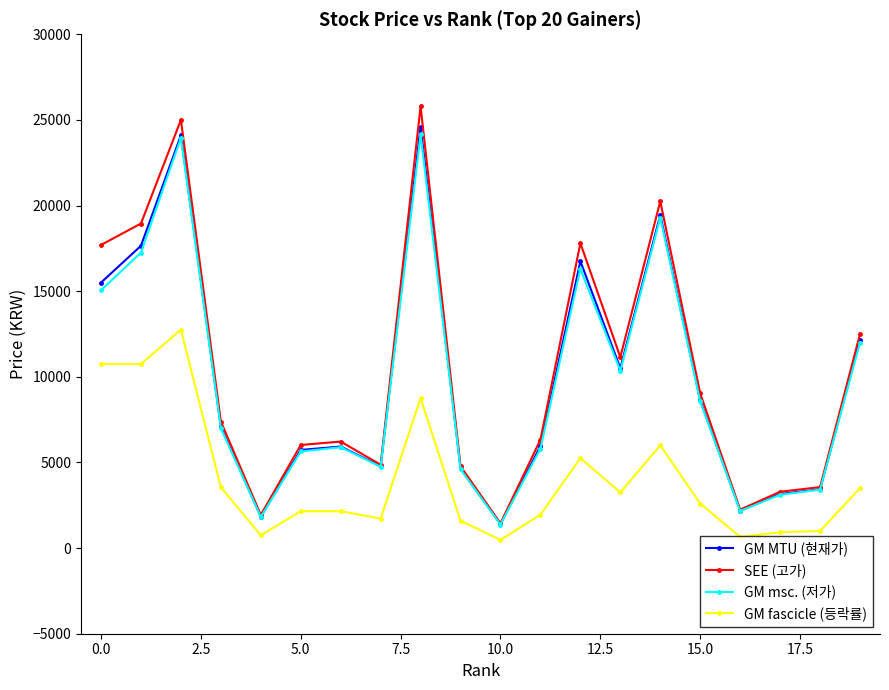

True or false: GM MTU (현재가) has more than 1 interior local peaks.

True